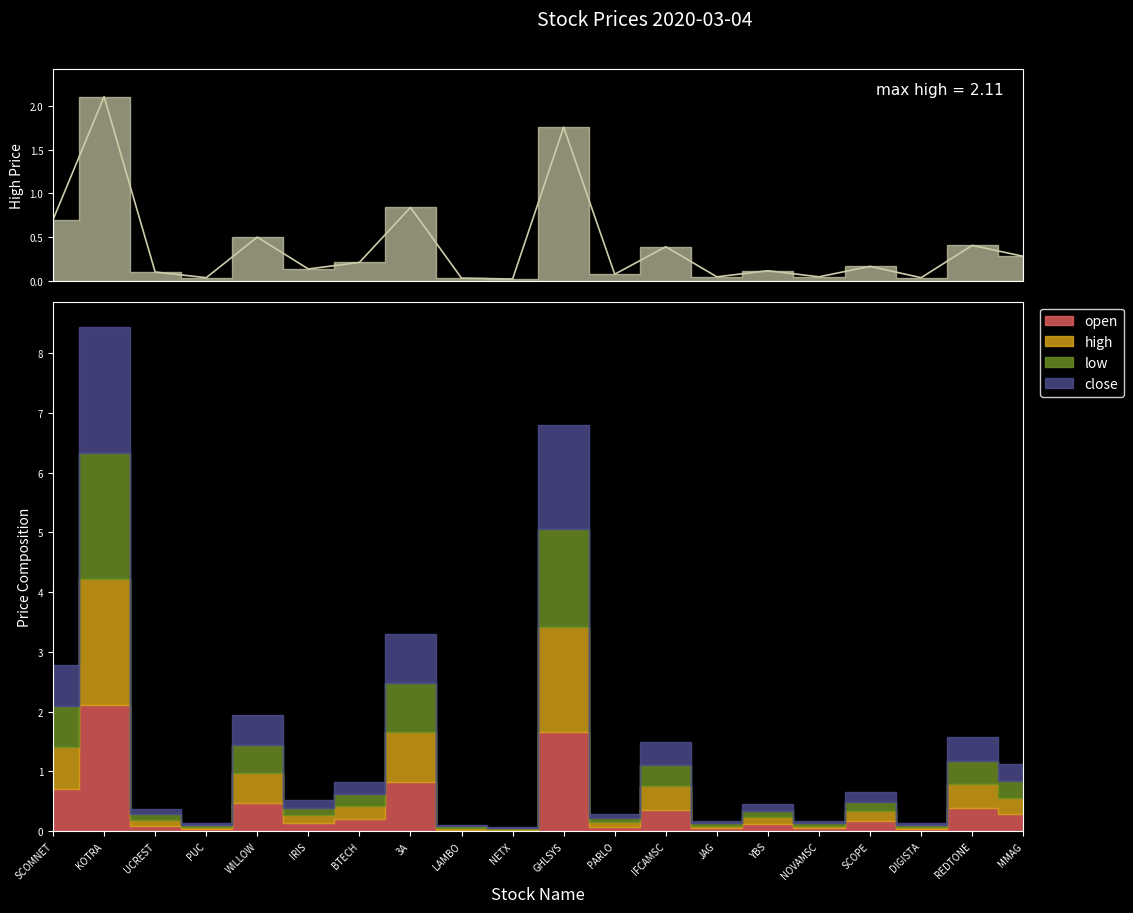

At which category does close reach its first local valley?

PUC